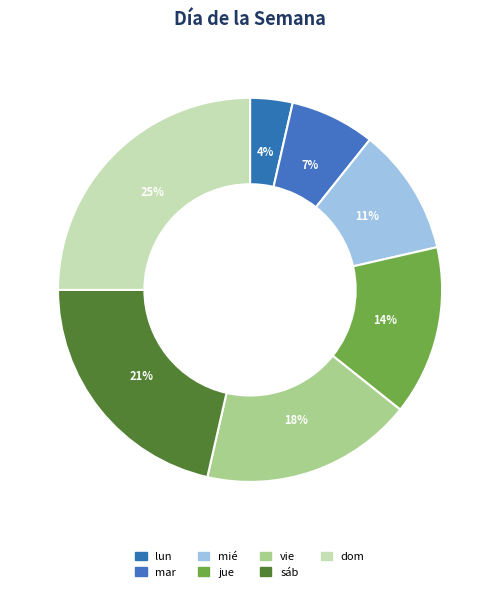

How many slices are in this pie chart?

7